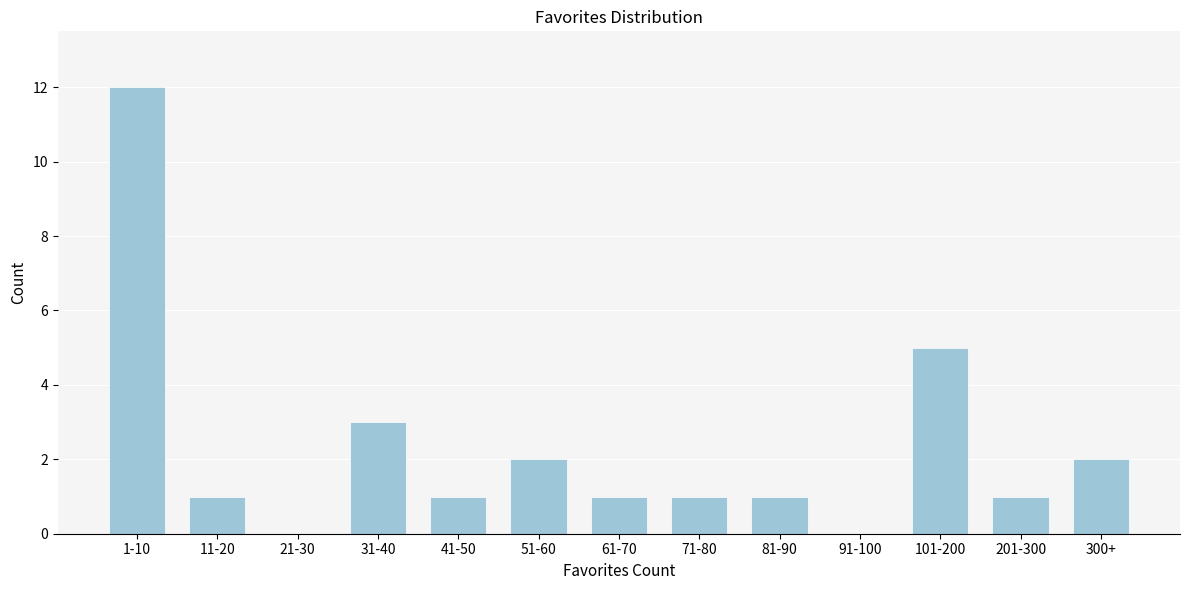

Reading left to right, extract all data points from this chart.

1-10=12	11-20=1	21-30=0	31-40=3	41-50=1	51-60=2	61-70=1	71-80=1	81-90=1	91-100=0	101-200=5	201-300=1	300+=2